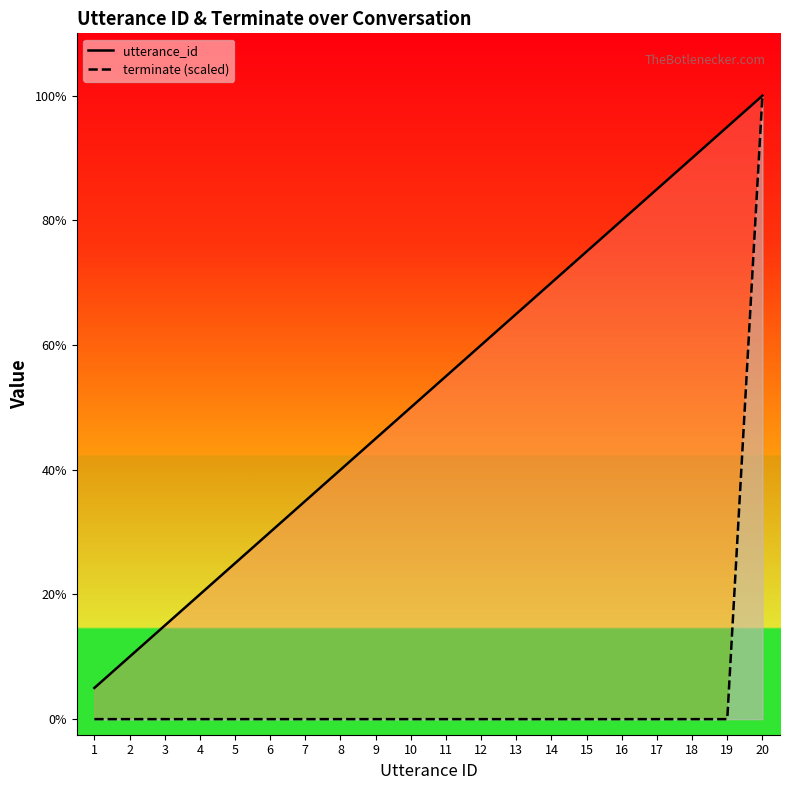

True or false: utterance_id has a value of 33 at 20.

False